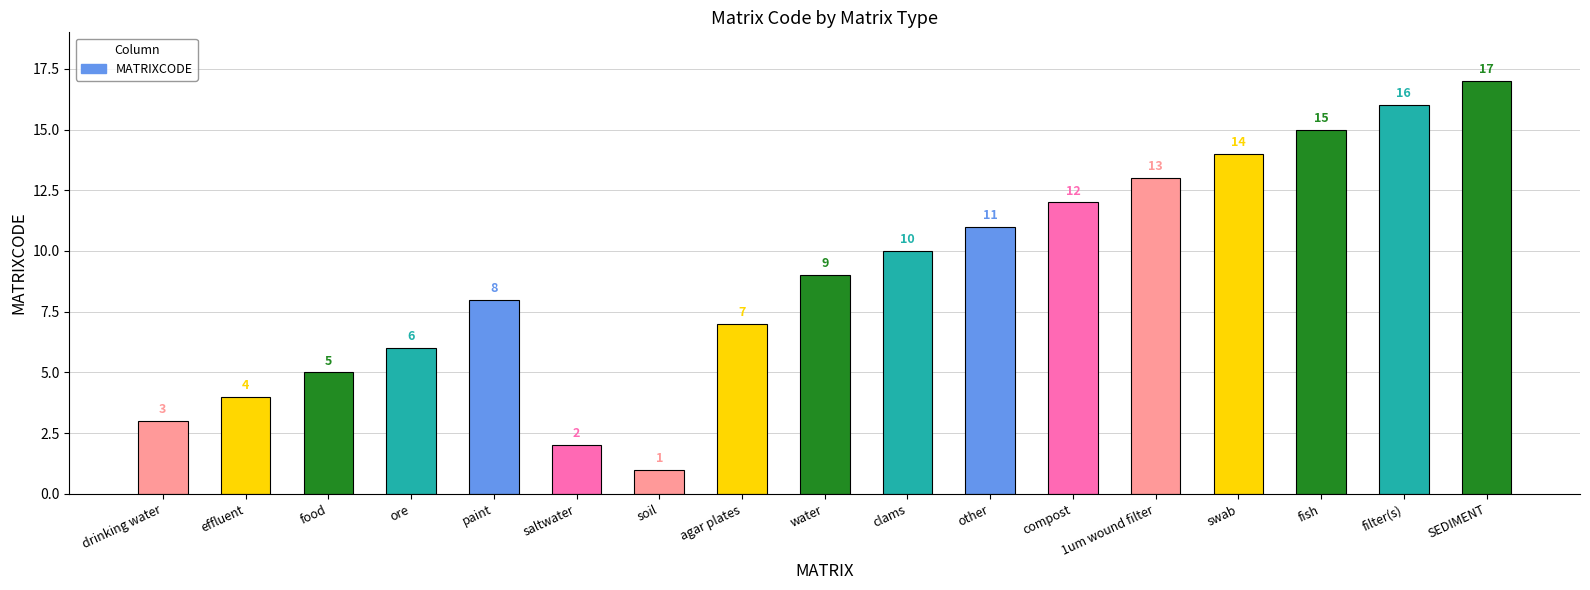

True or false: the data shows 13 at 1um wound filter.

True